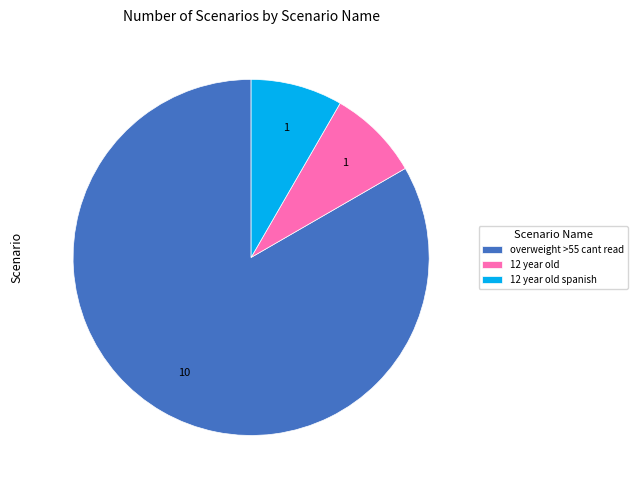

What is the largest slice in the pie chart?

overweight >55 cant read